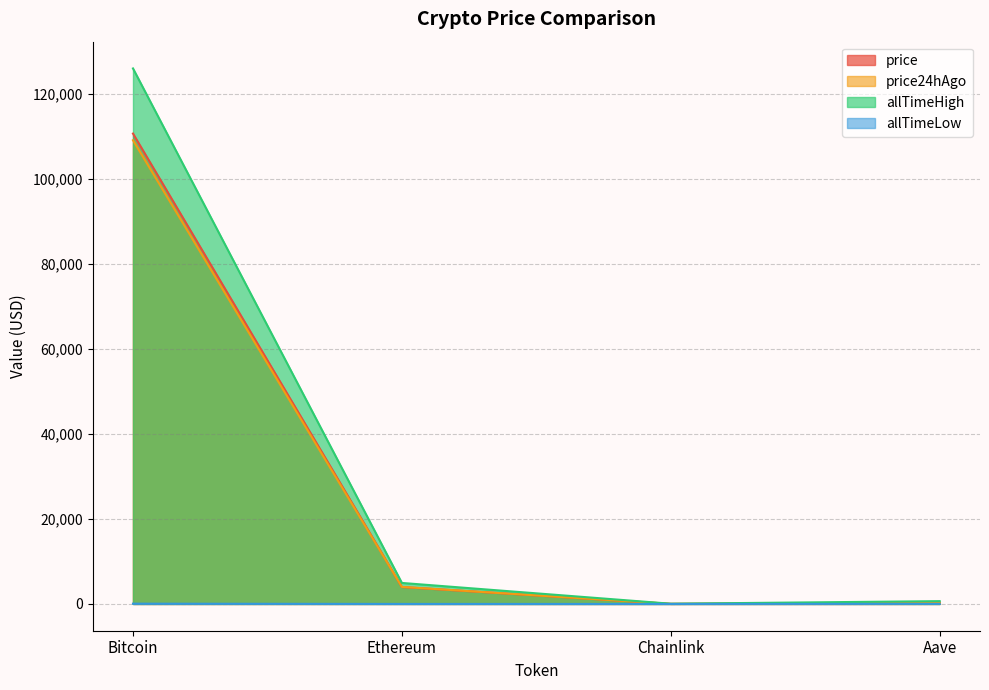

The allTimeLow series shows 0.4 at Ethereum. True or false?

True